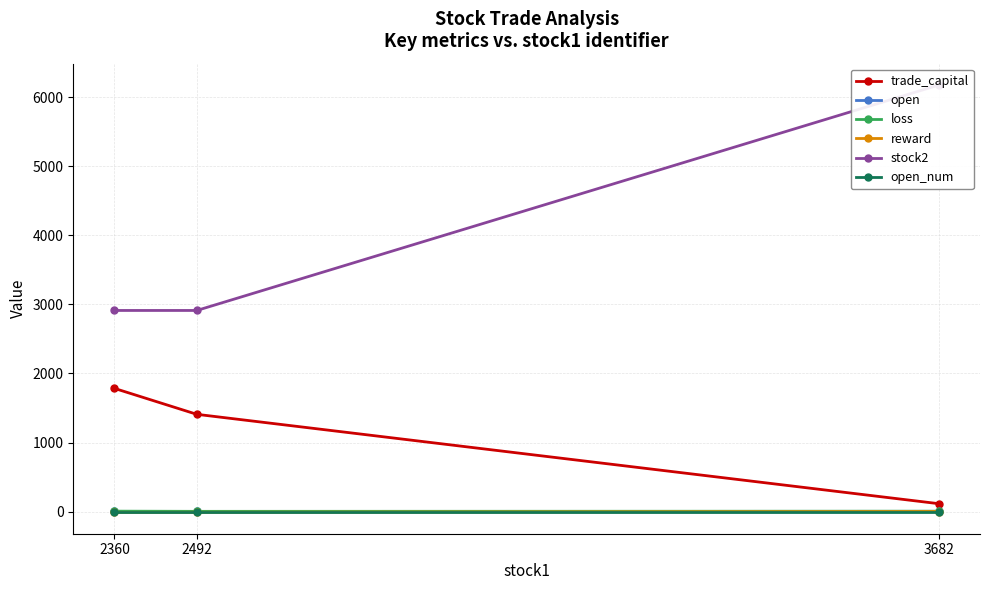

What is the sum of all stock2 values?

12000.0